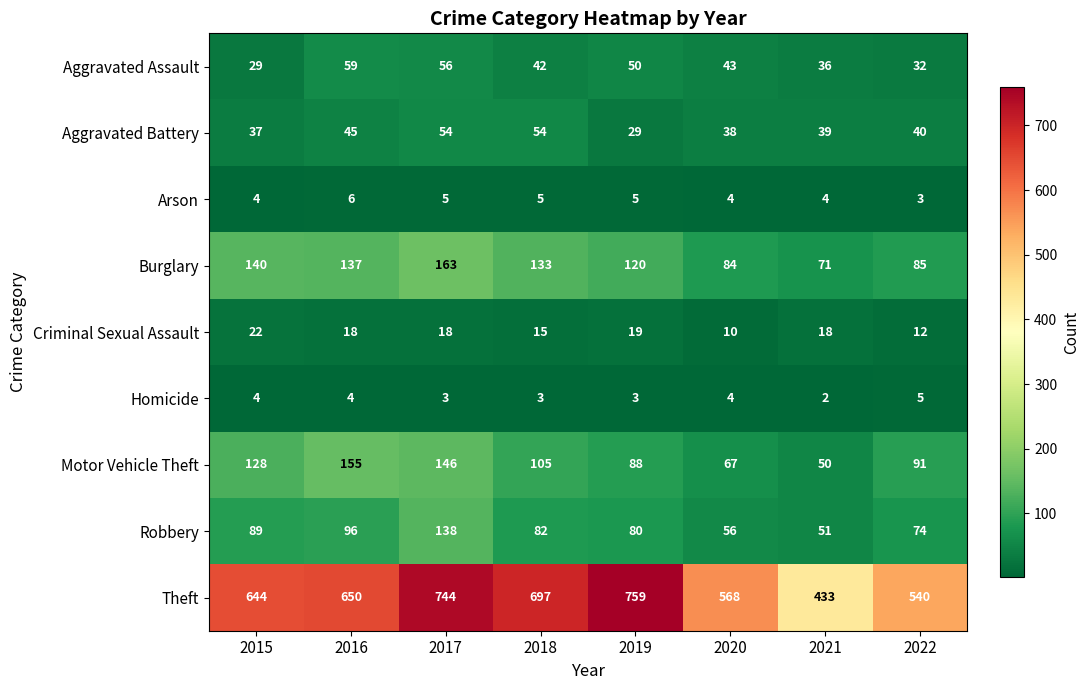

Which series changed the most between 2016 and 2020?

Motor Vehicle Theft